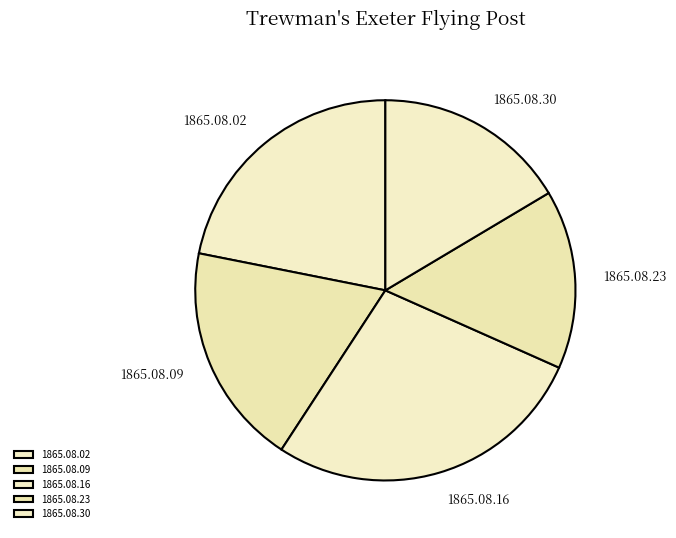

Which category has the biggest portion of the pie?

1865.08.16